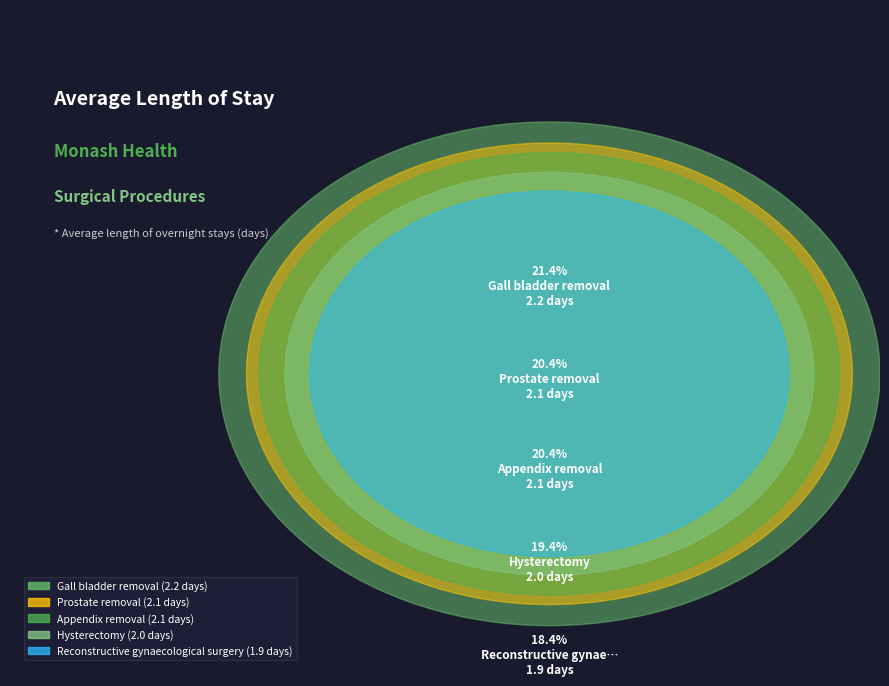

How many slices are in this pie chart?

5